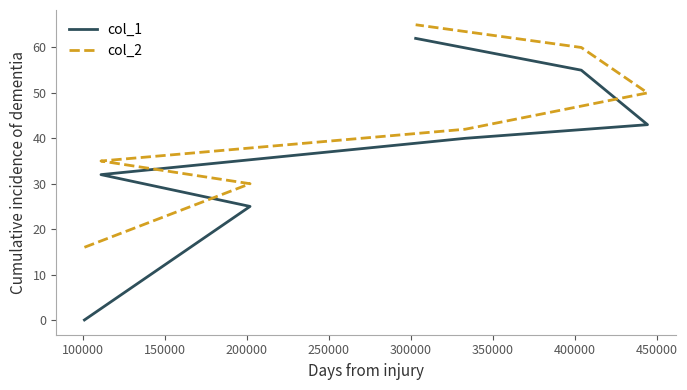

What are all the series names shown in the legend?

col_1, col_2